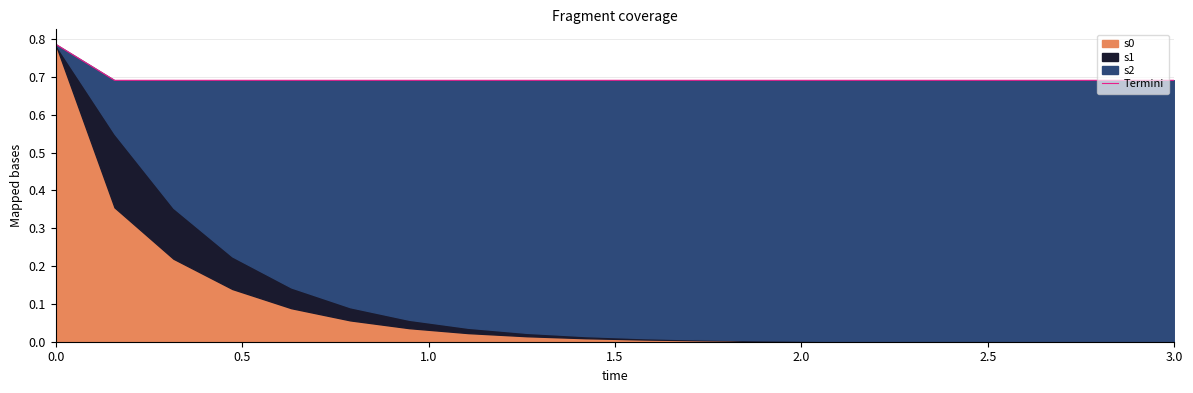

Reading left to right, transcribe all the data shown in this chart.

0.8	0.7	0.7	0.7	0.7	0.7	0.7	0.7	0.7	0.7	0.7	0.7	0.7	0.7	0.7	0.7	0.7	0.7	0.7	0.7